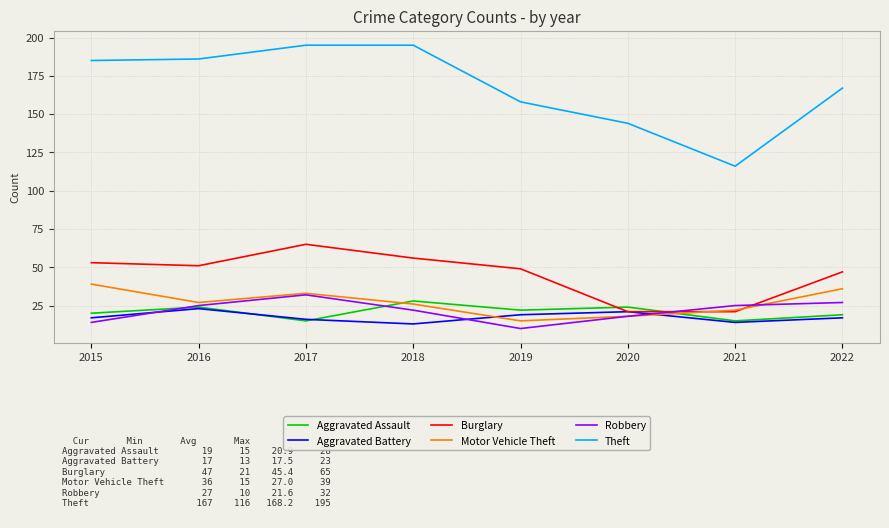

After their last crossing, which series has the higher values: Aggravated Battery or Aggravated Assault?

Aggravated Assault